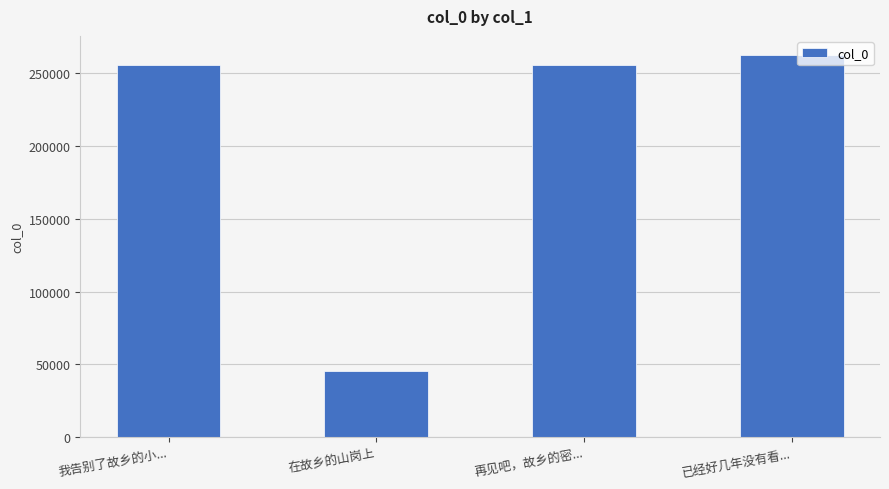

What is the sum of all values?

818187